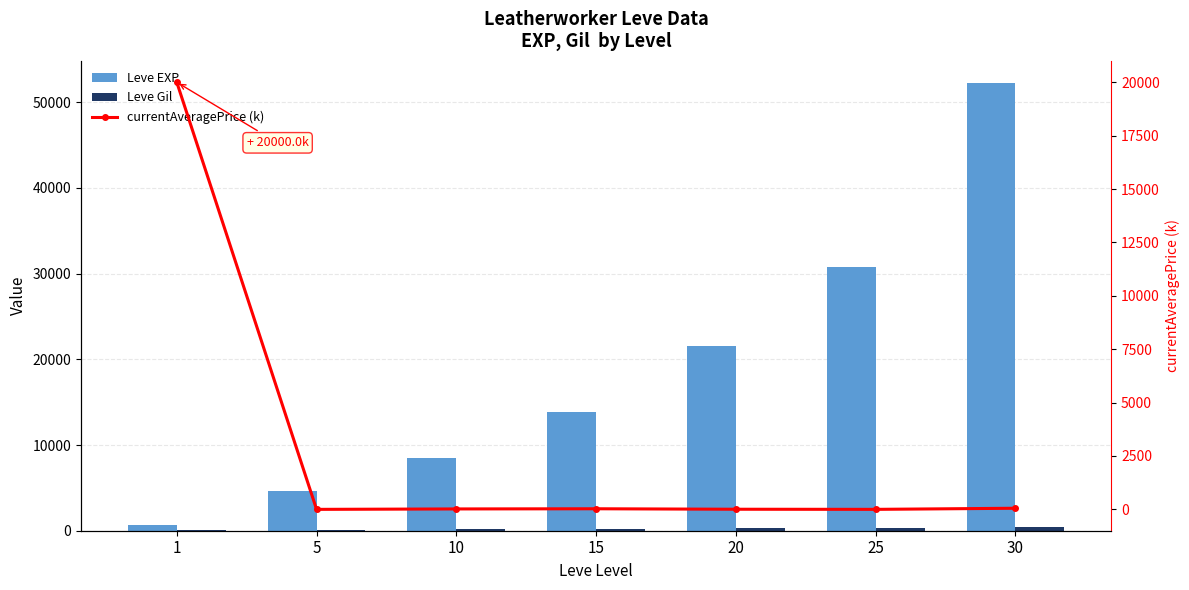

At which category is the sum across all series the highest?

30